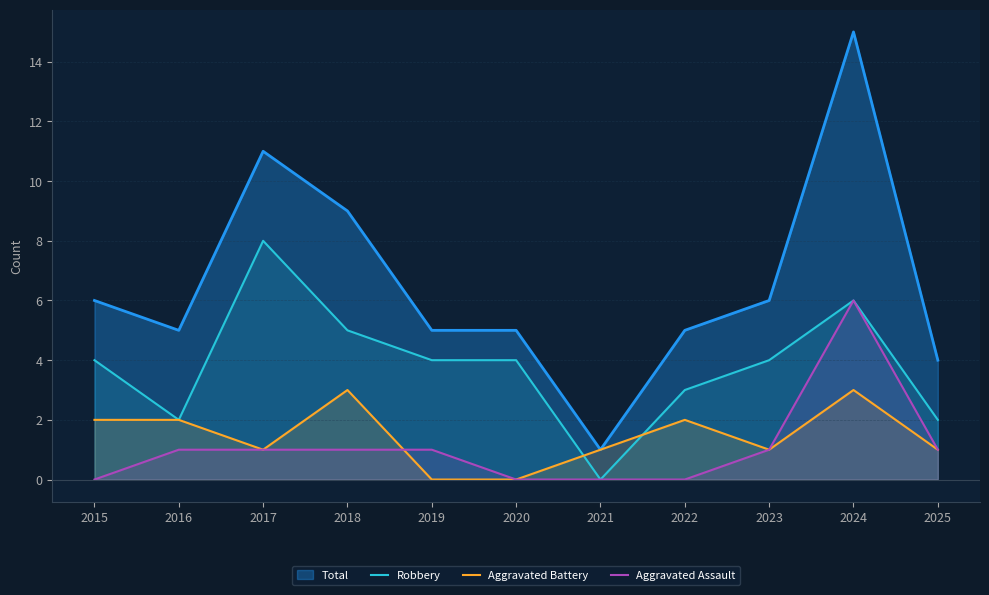

Which series ends up on top after the final intersection of Robbery and Aggravated Battery?

Robbery